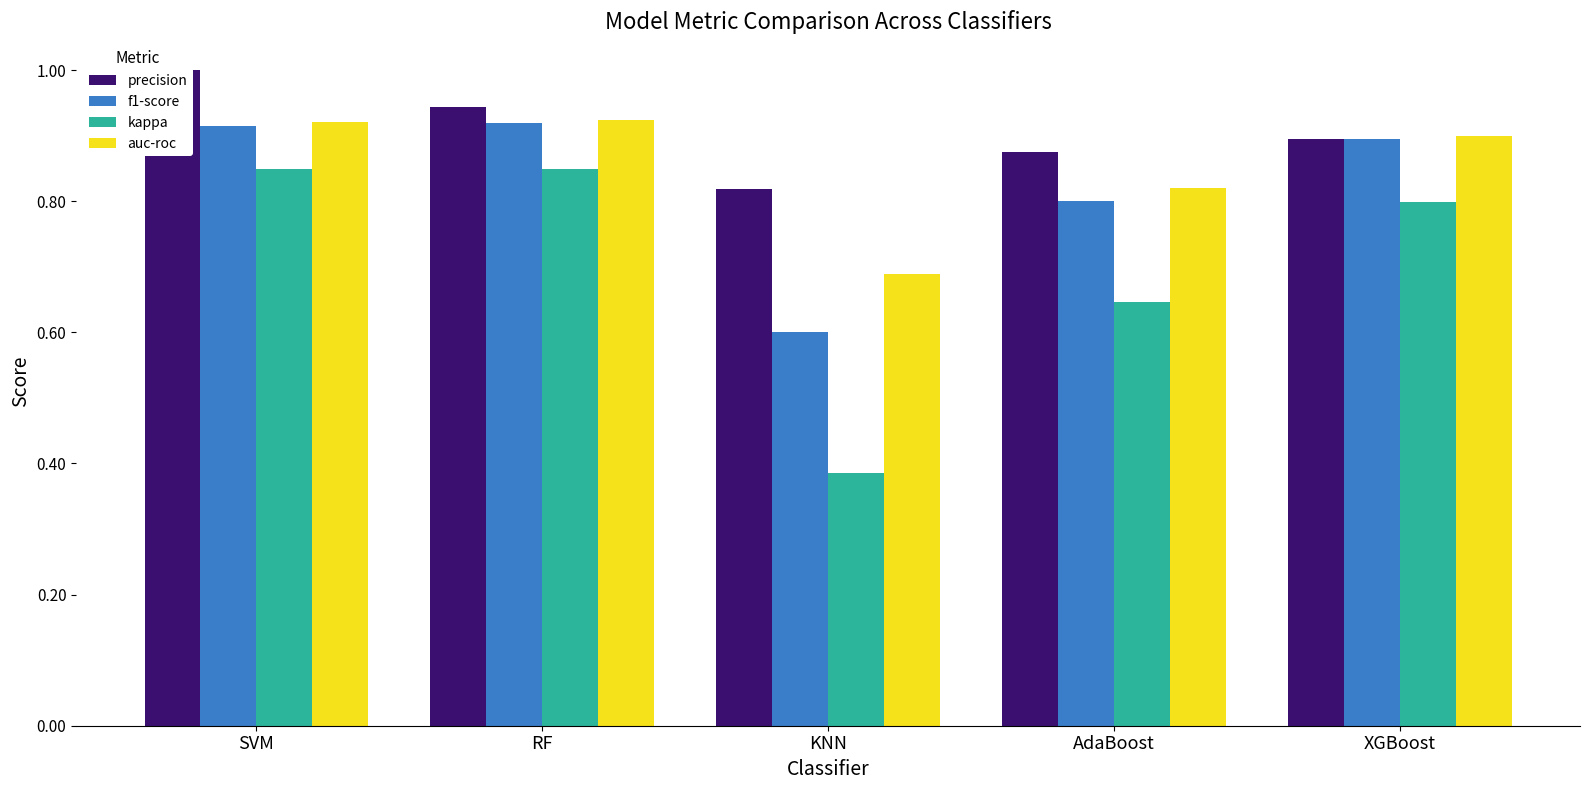

Rank the categories by auc-roc value from highest to lowest.

RF, SVM, XGBoost, AdaBoost, KNN